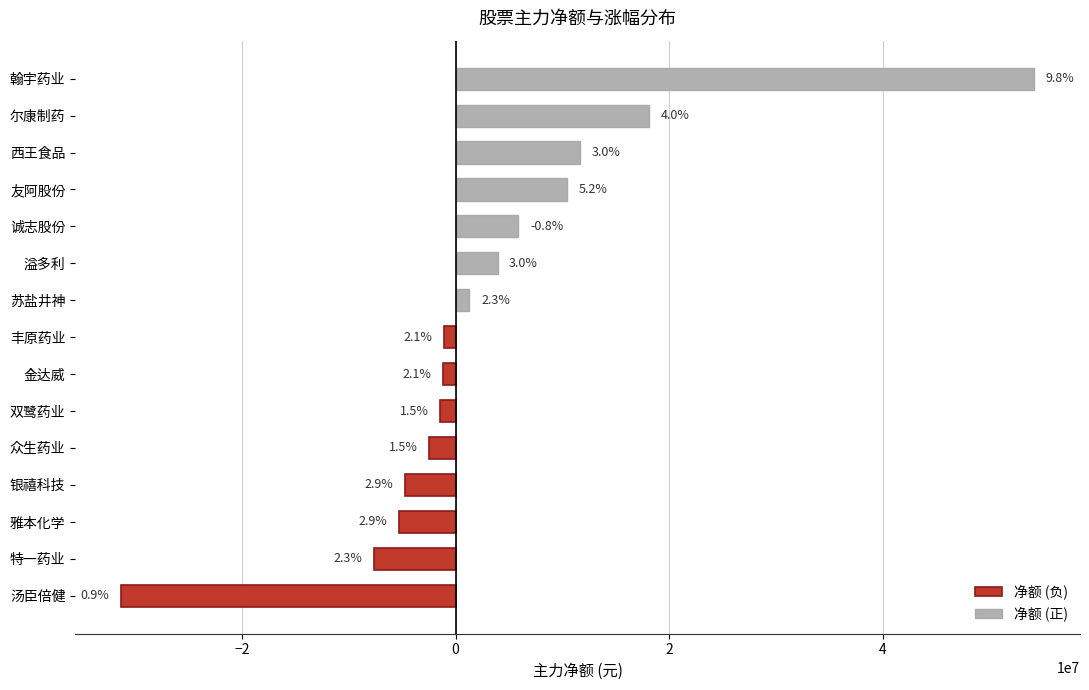

At how many categories does at least one series exceed 32491935?

1